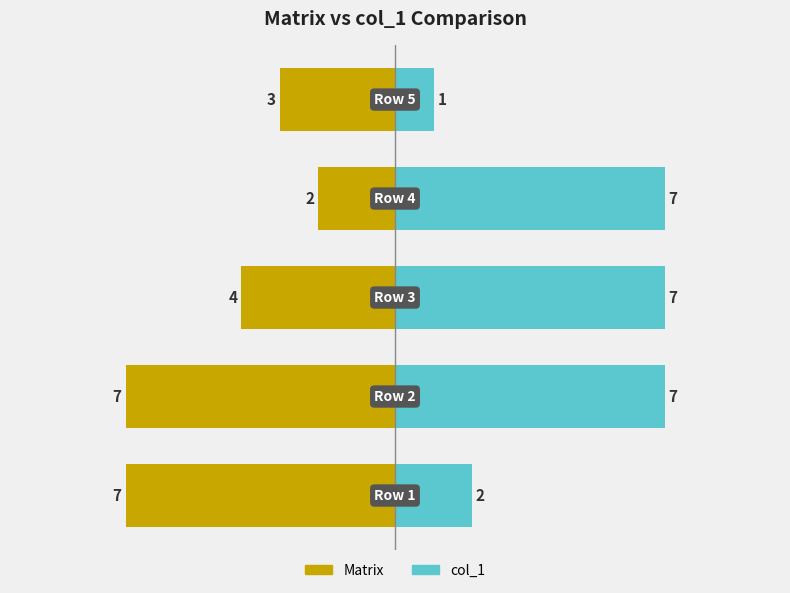

How many values in the Matrix series exceed -4?

2